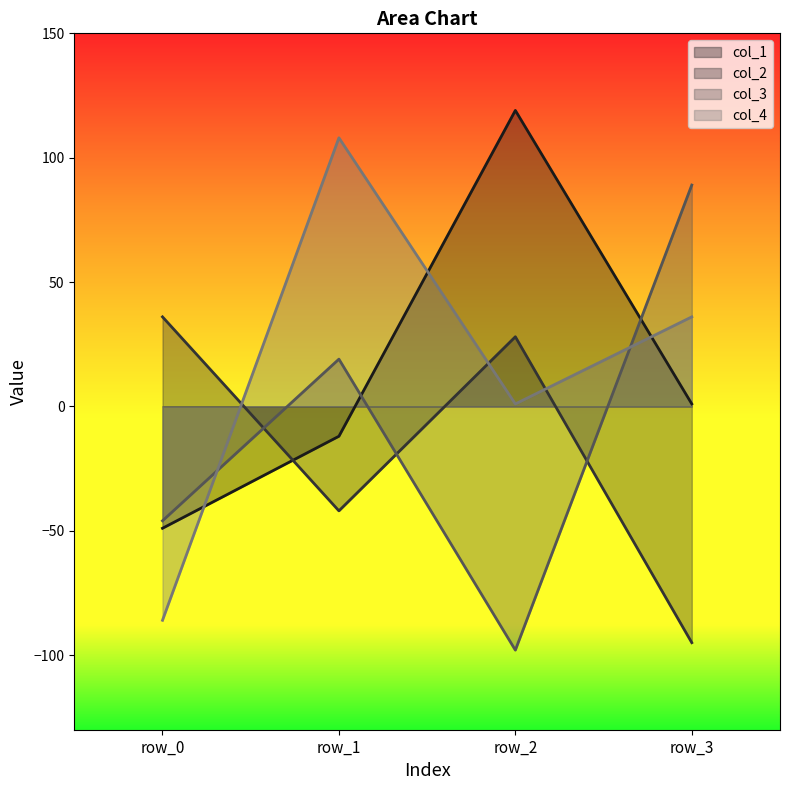

List the labels in order of col_1 value, smallest first.

row_0, row_1, row_3, row_2